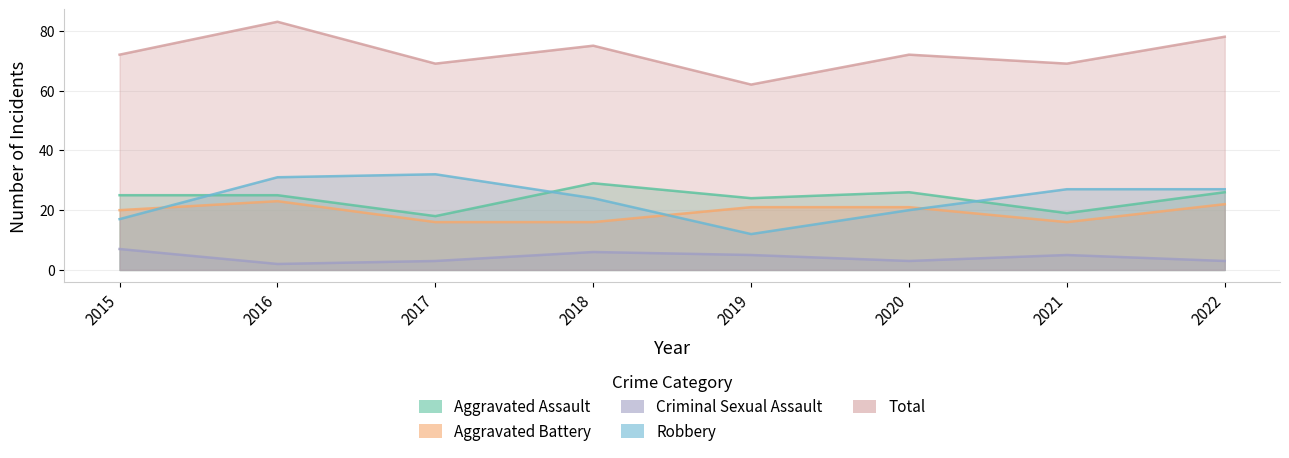

True or false: Total and Criminal Sexual Assault intersect in this chart.

False